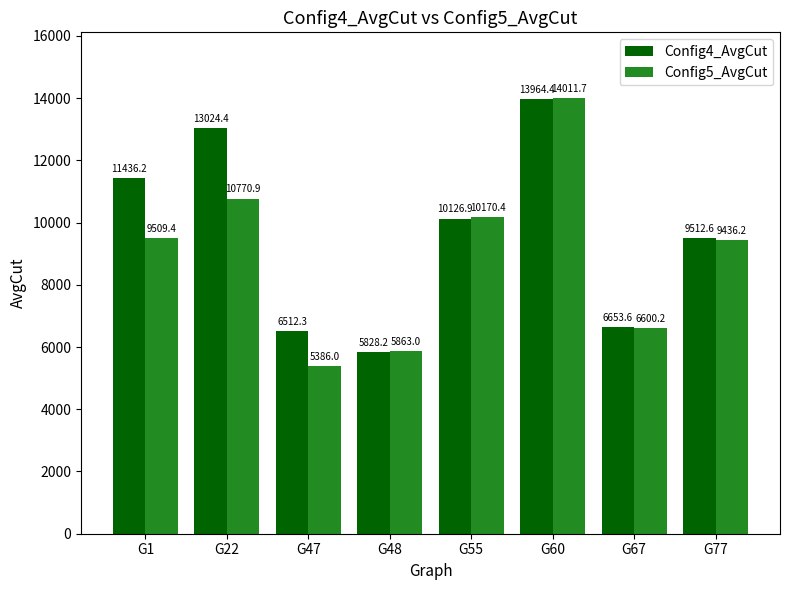

List the labels in order of Config5_AvgCut value, smallest first.

G47, G48, G67, G77, G1, G55, G22, G60